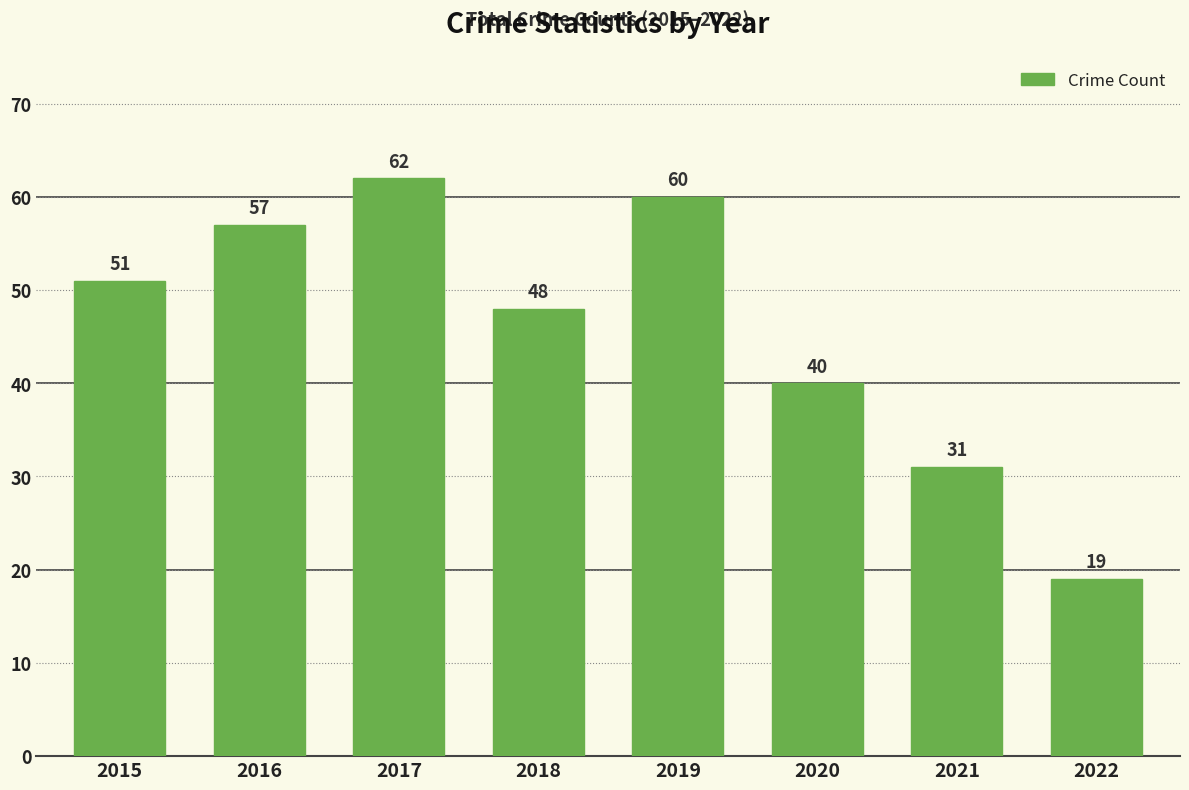

List the labels in order of value, smallest first.

2022, 2021, 2020, 2018, 2015, 2016, 2019, 2017